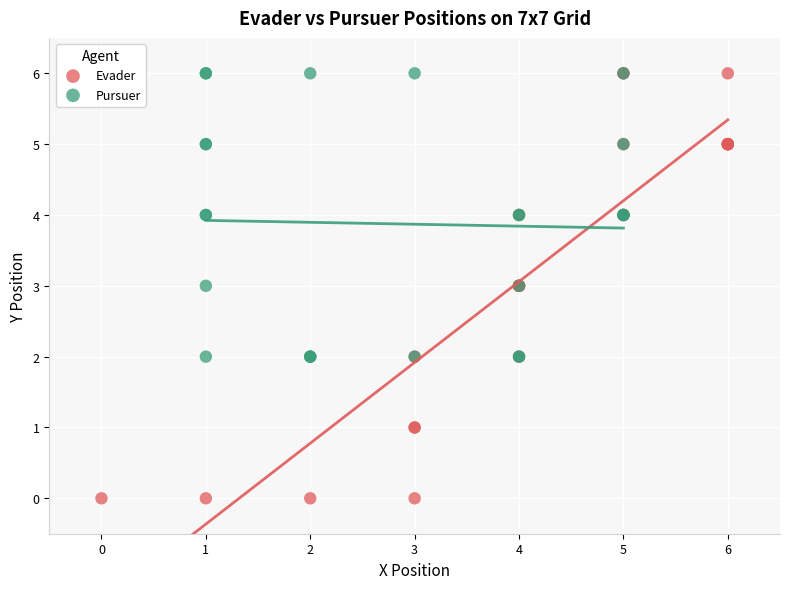

Which series contains the lowest Y value?

Evader